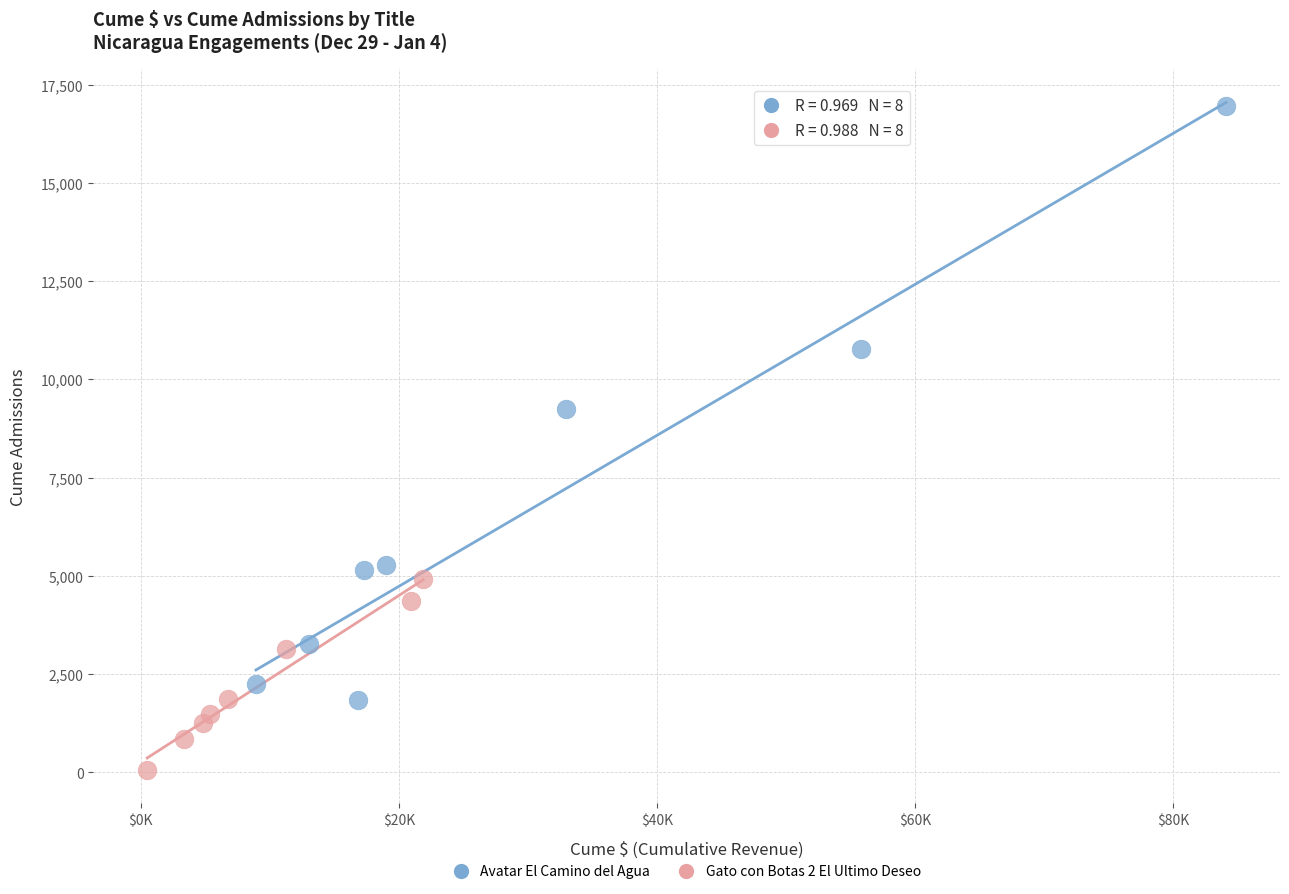

Which series contains the highest Y value?

Avatar El Camino del Agua